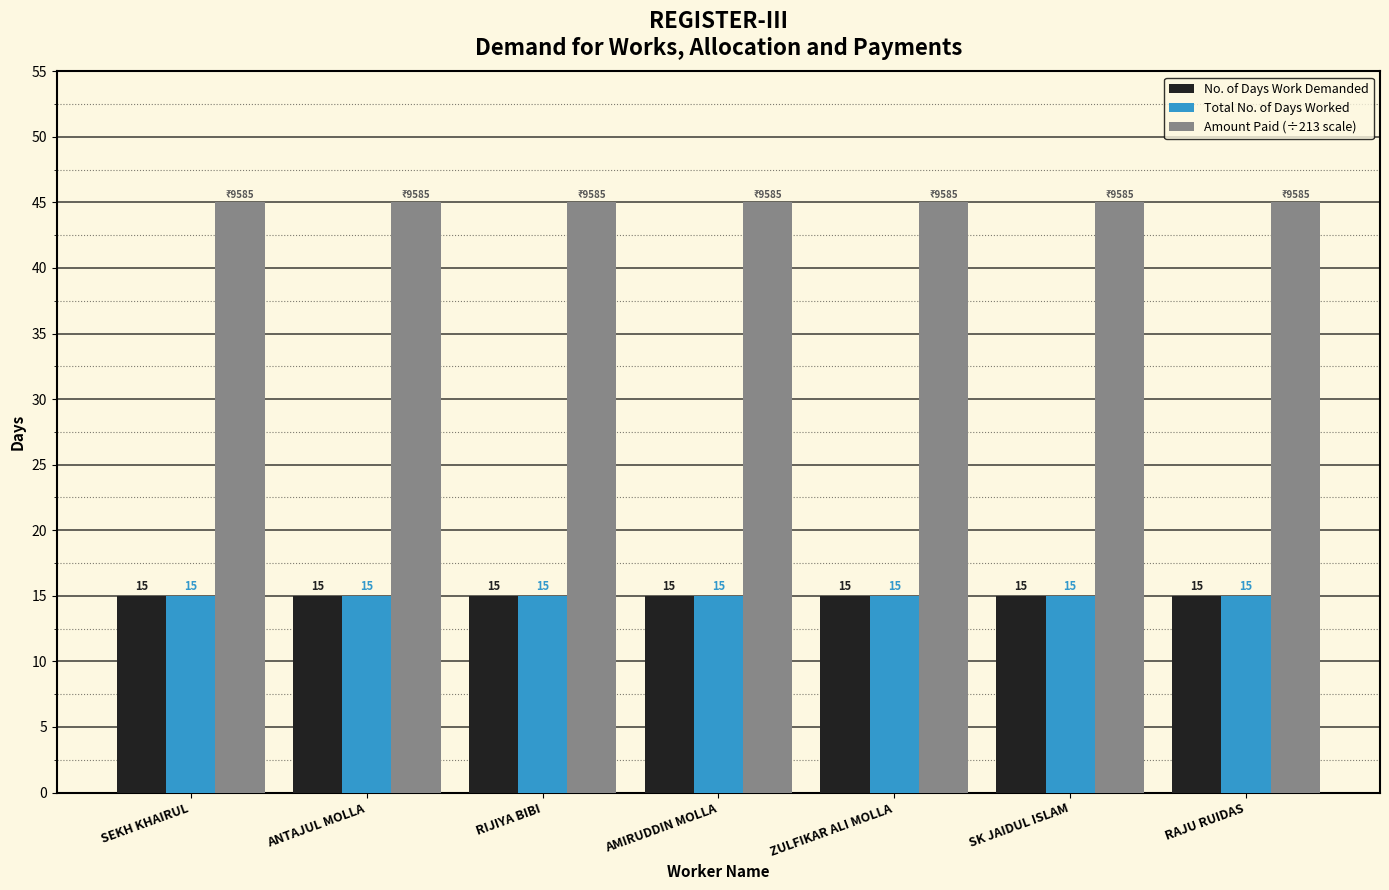

Is it true that No. of Days Work Demanded equals 7 at SEKH KHAIRUL?

False